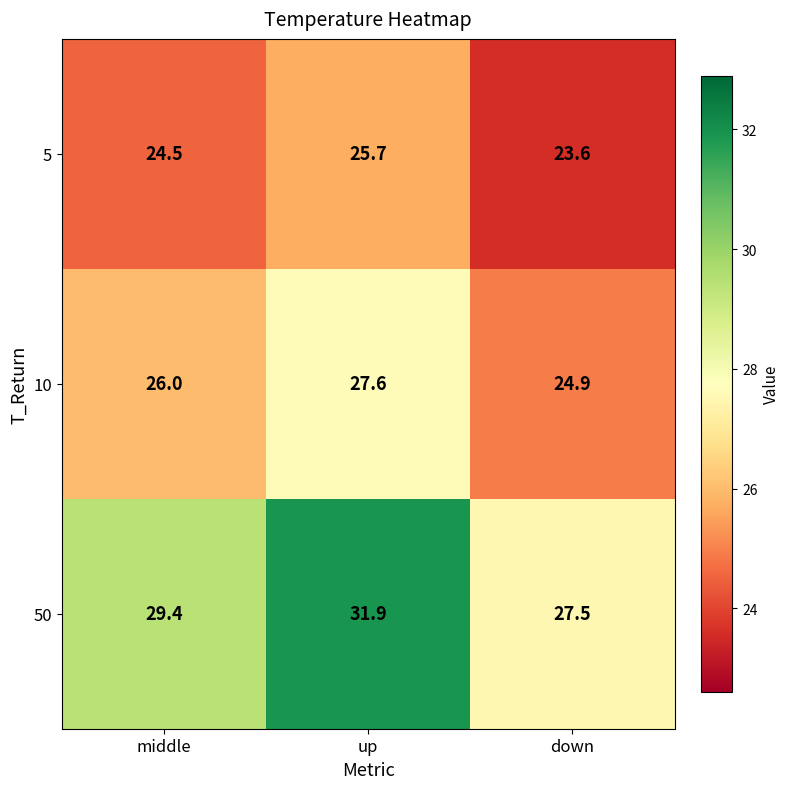

What is the average value of the 5 series?

24.6